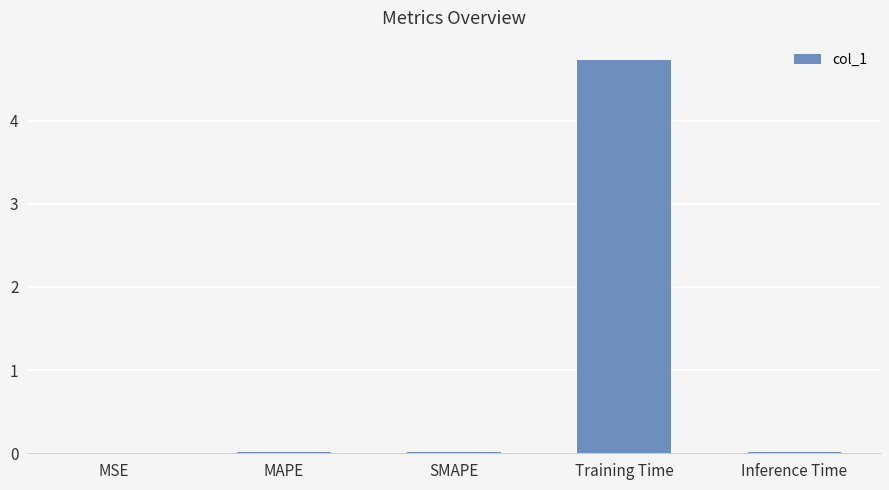

True or false: the data shows 0.0 at MAPE.

True